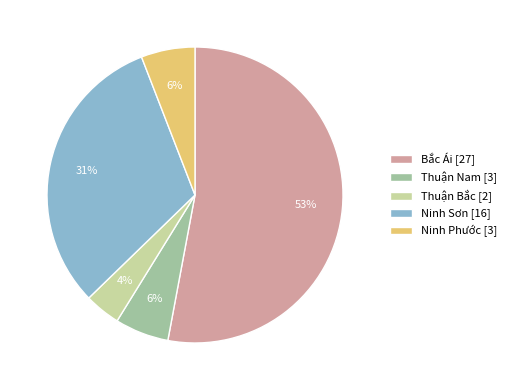

To the nearest percent, what portion does Thuận Bắc represent?

4%